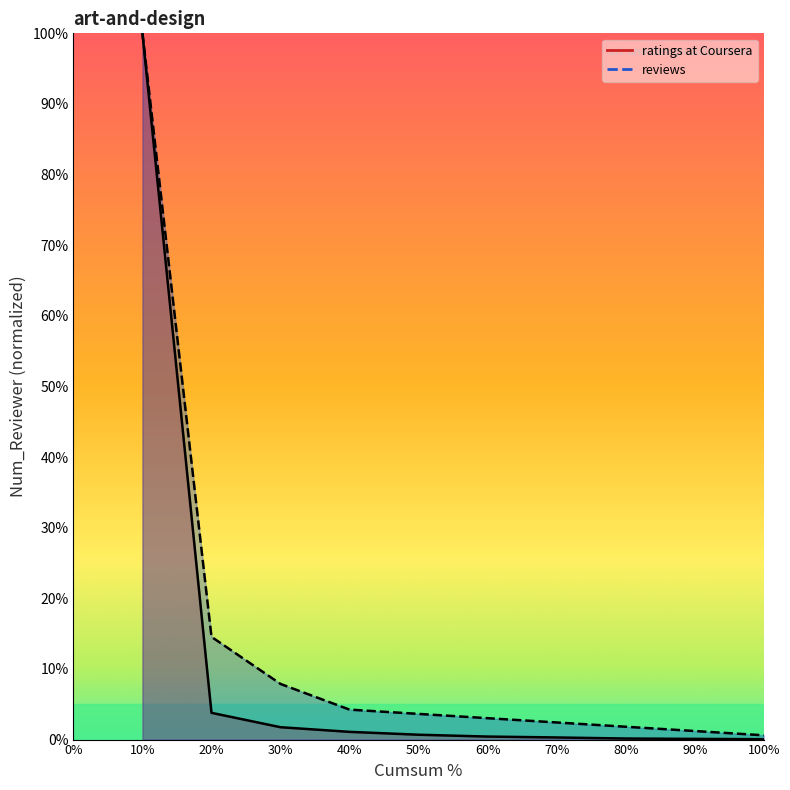

What value does the reviews series have at 20%?

14.5